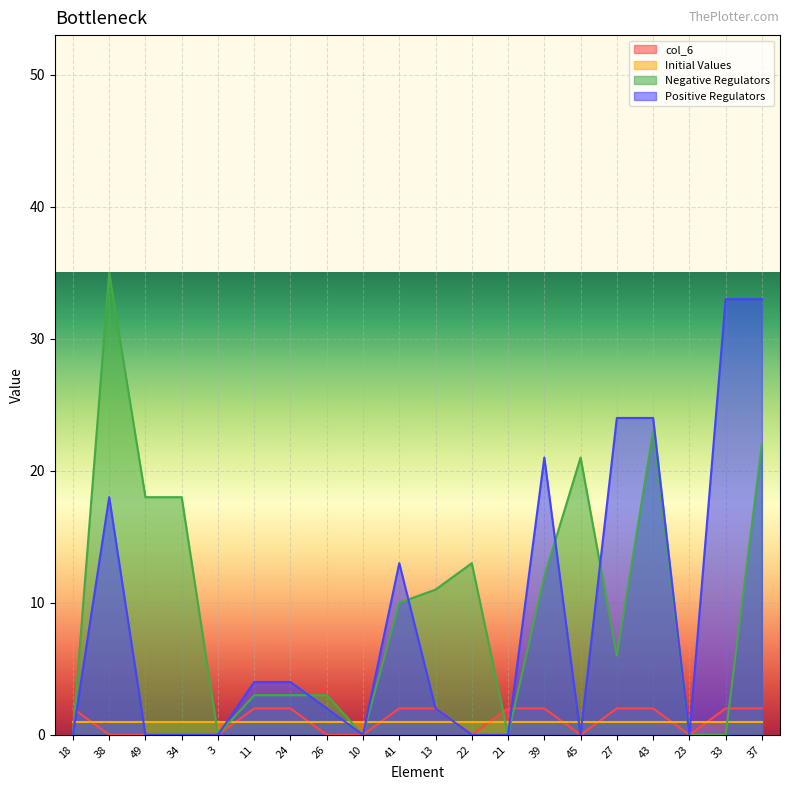

Where is the first local minimum for Positive Regulators?

10